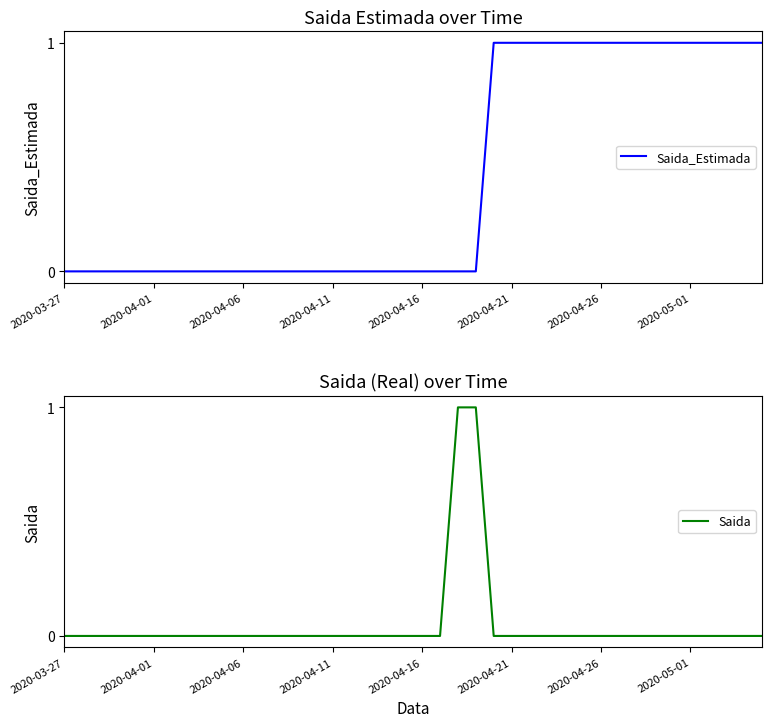

What is the sum of all Saida values?

2